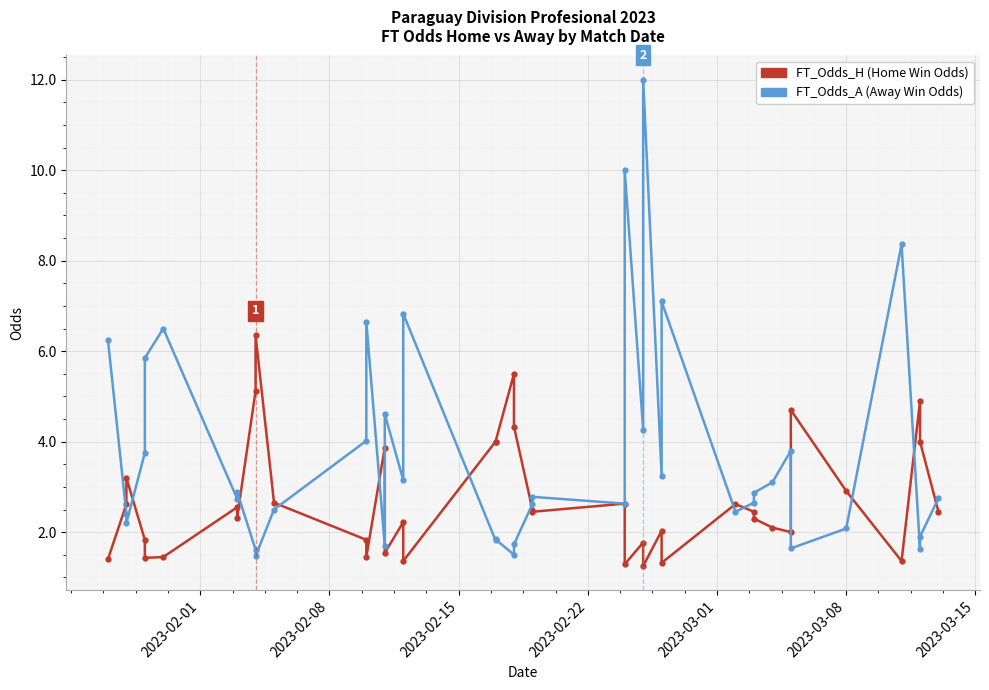

True or false: FT_Odds_H and FT_Odds_A cross at least once.

True